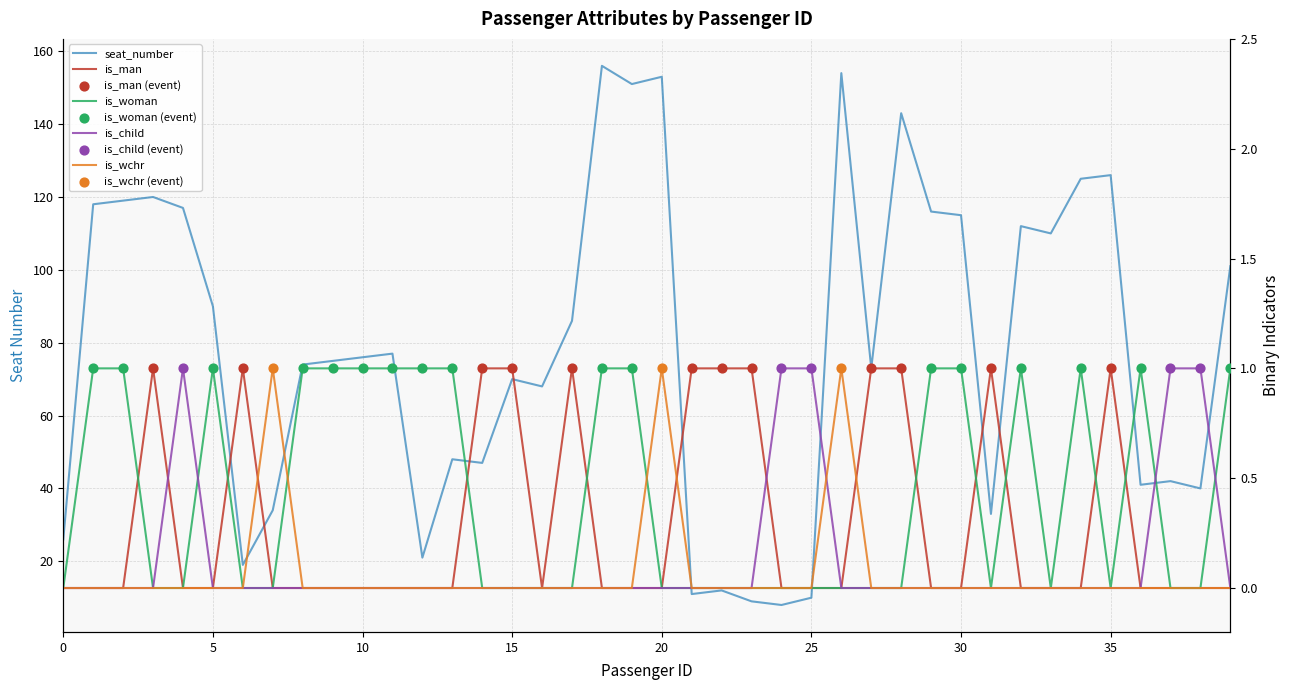

Which series has the largest total across all categories?

seat_number